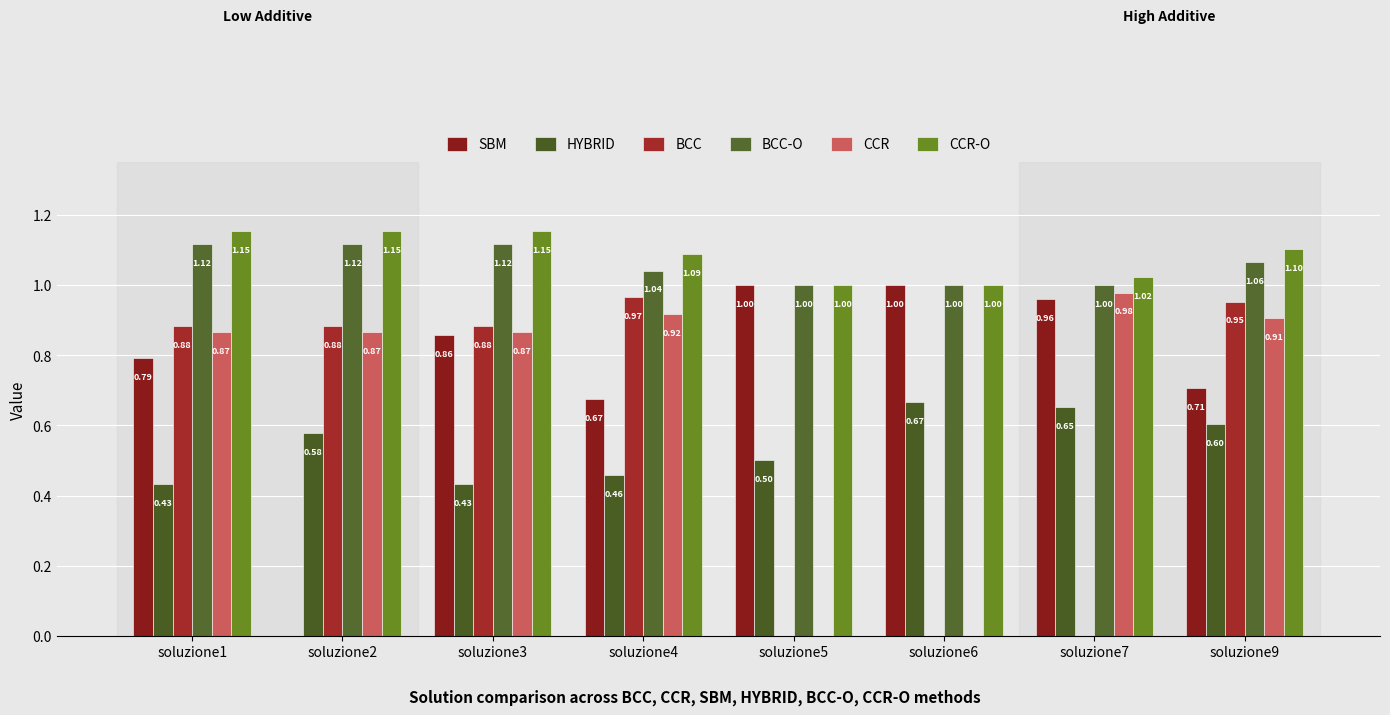

The value of BCC-O at soluzione4 is 0.4. True or false?

False